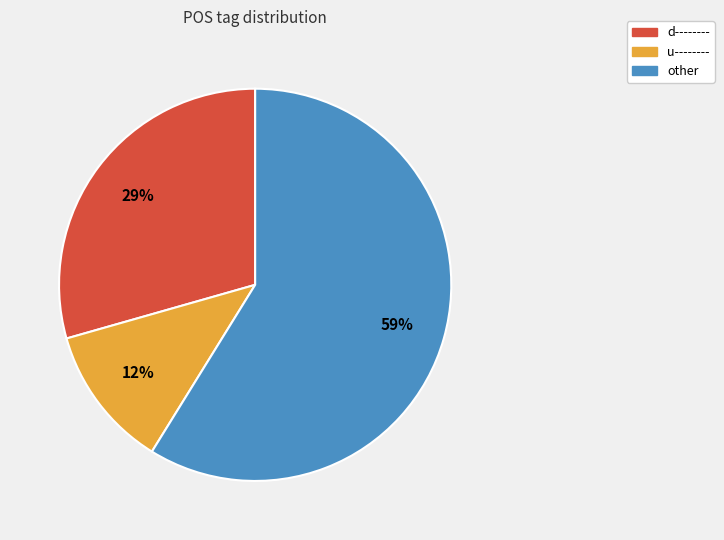

Which category has the biggest portion of the pie?

other